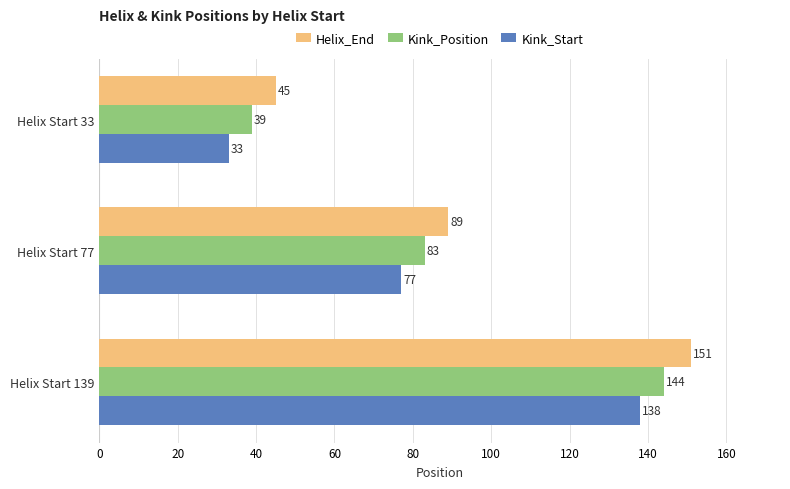

Which series has the largest range (max minus min)?

Helix_End